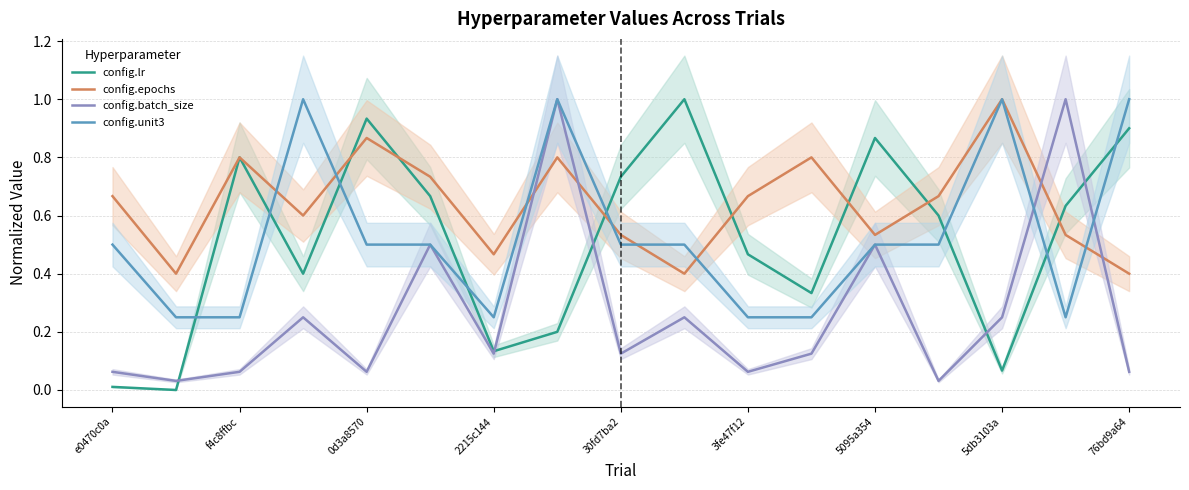

What is the lowest value of the config.epochs series?

0.4